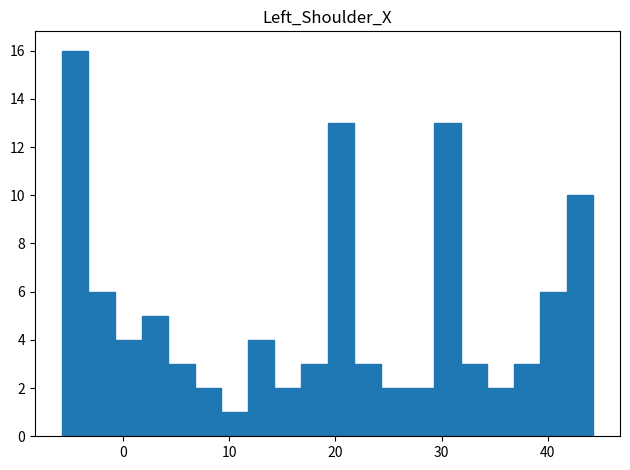

Read against the x-axis, roughly where is the centre of the tallest bar?

-4